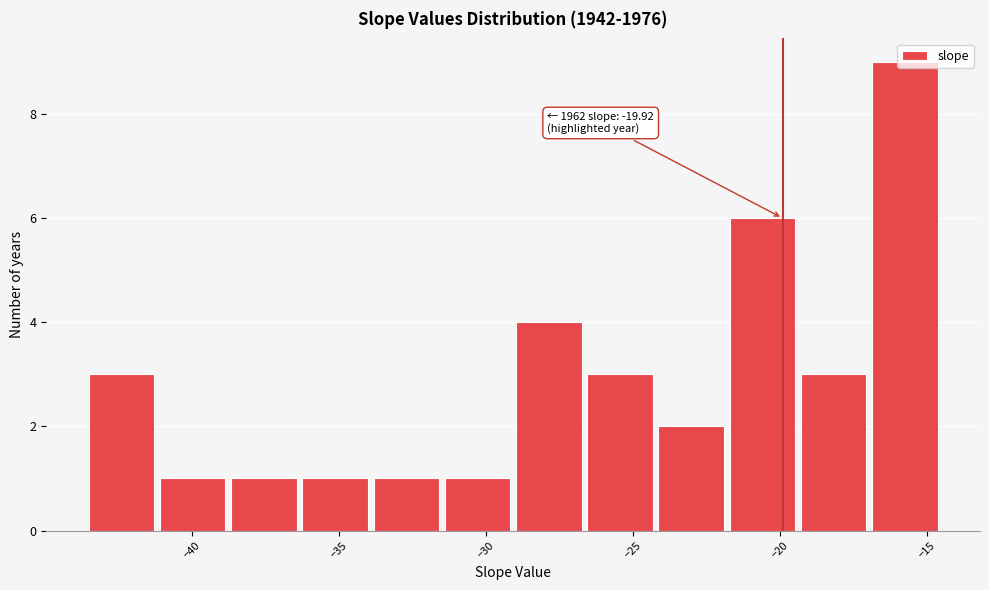

Which range on the x-axis has the tallest bar?

-17.0 to -14.5